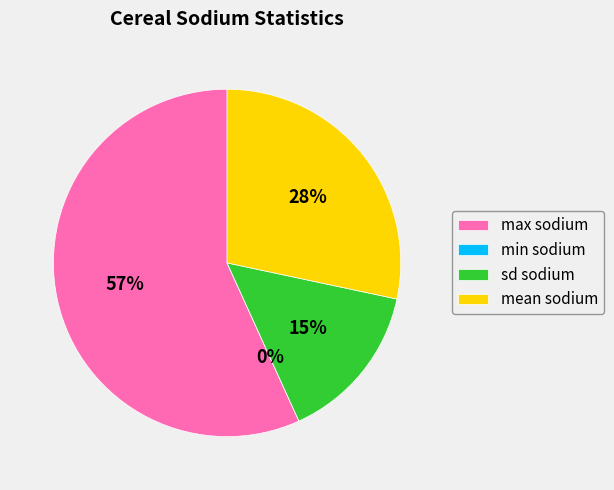

To the nearest percent, what is the combined percentage of min sodium and sd sodium?

15%